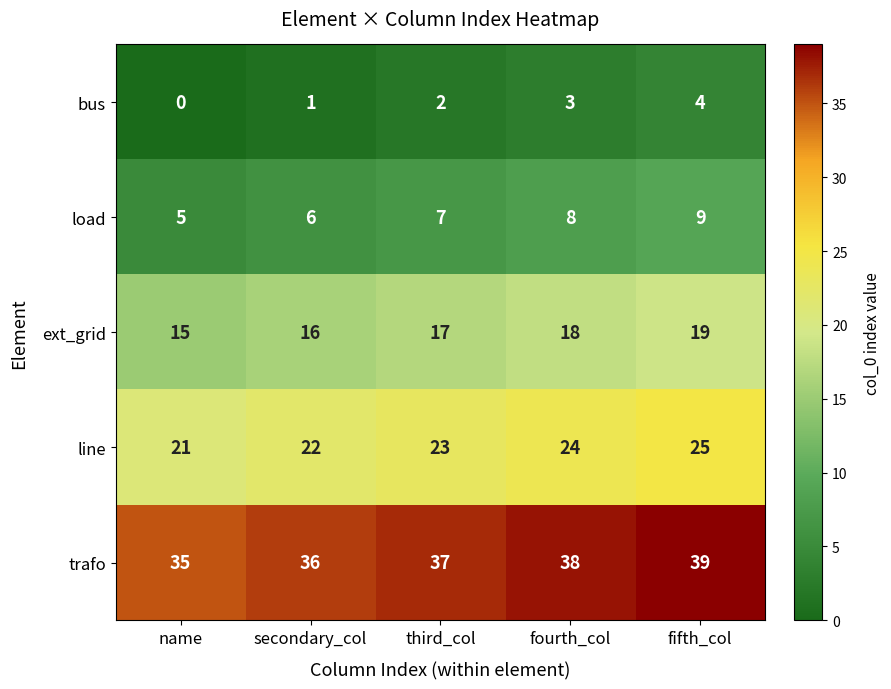

What is the spread (max minus min) of values at fifth_col?

35